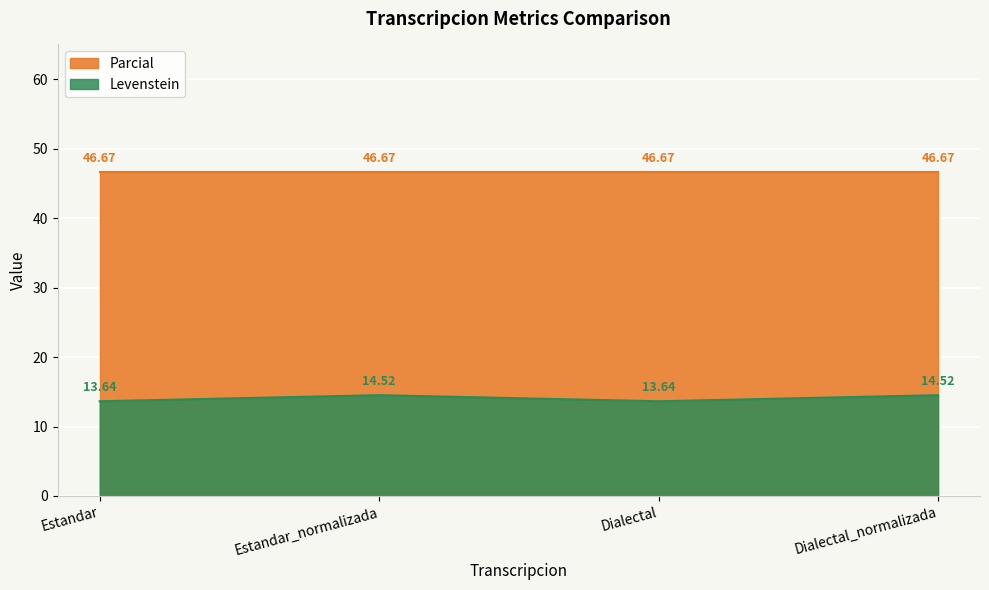

What is the sum of the Parcial values at Dialectal and Estandar?

93.3